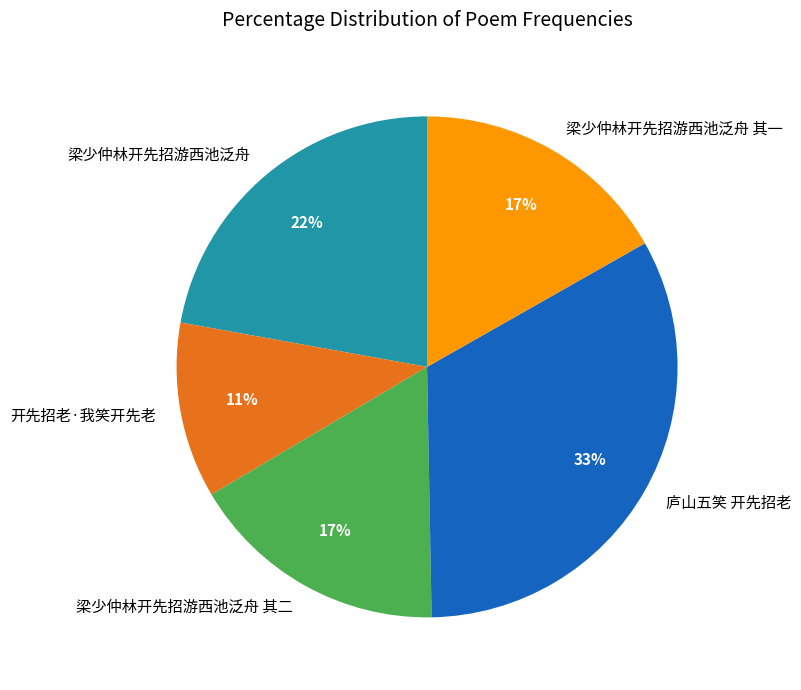

To the nearest percent, what percentage of the pie is 开先招老·我笑开先老?

11%